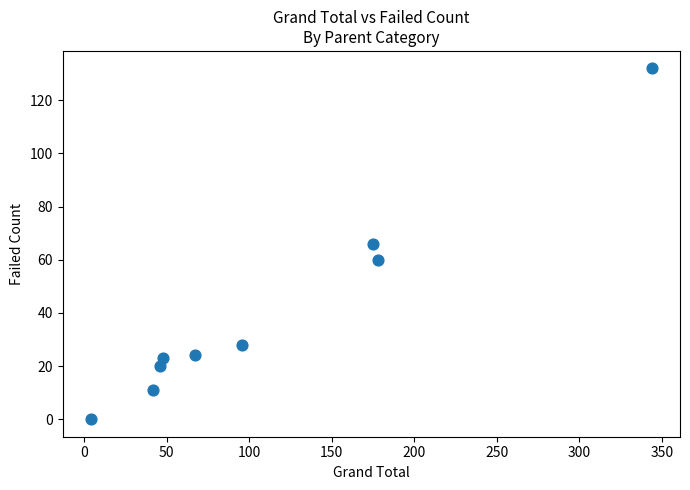

What is the average X value?

111